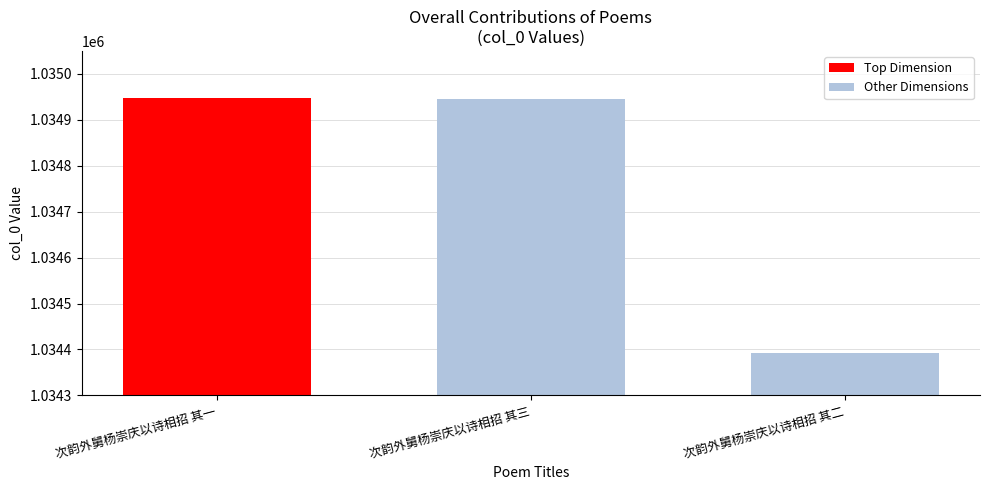

Reading left to right, transcribe all the data shown in this chart.

1034947	1034946	1034392